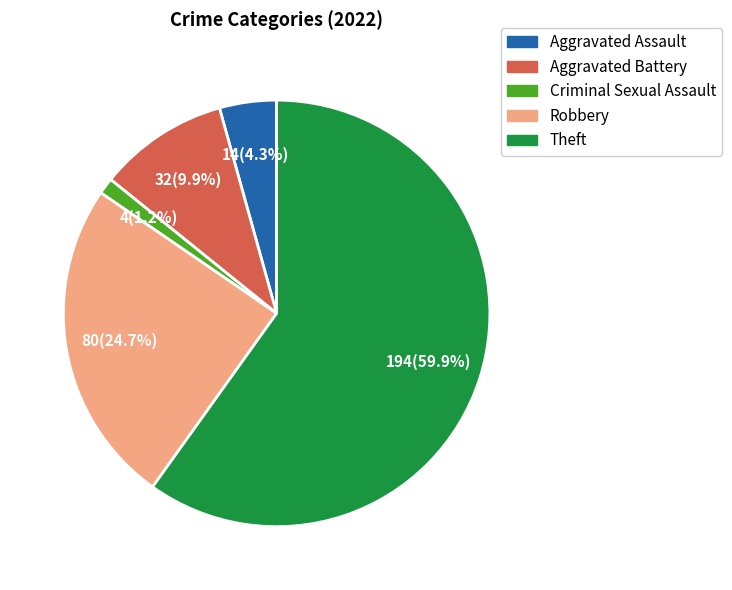

Does any single category account for the majority?

Yes